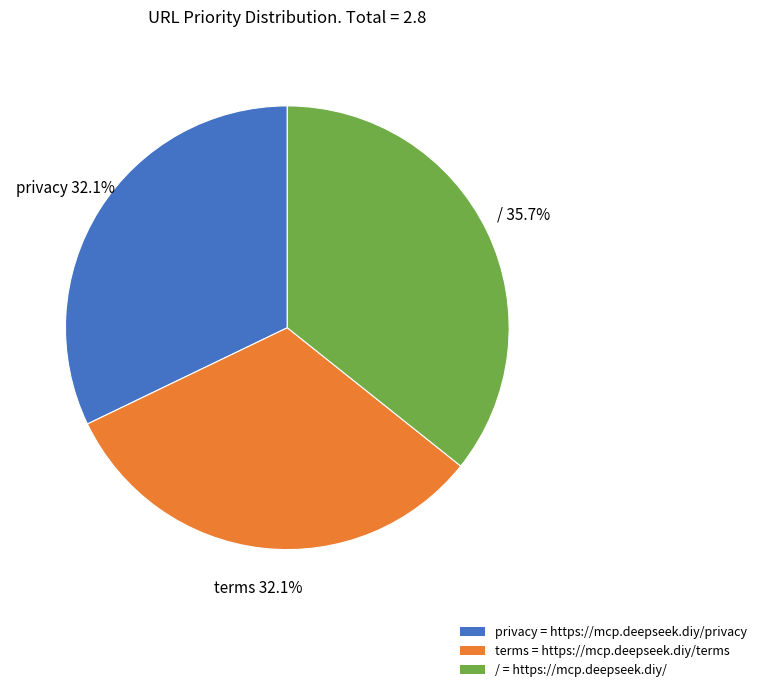

Is the sum of / and terms greater than half?

Yes